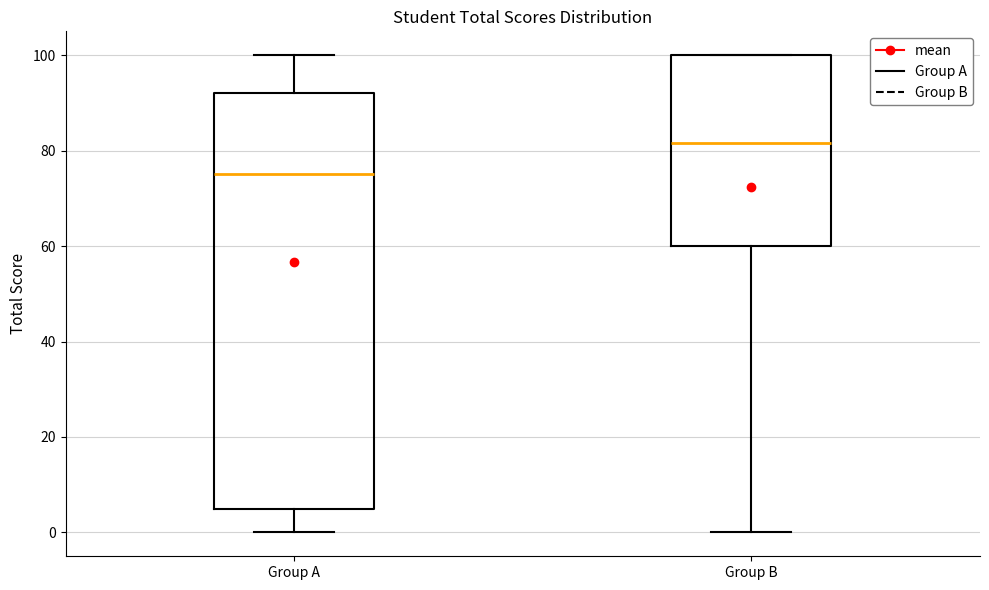

Where is the lower edge of the box for Group B on the y-axis? The values are not printed on the chart, so give them approximately, as read against the axis.

60